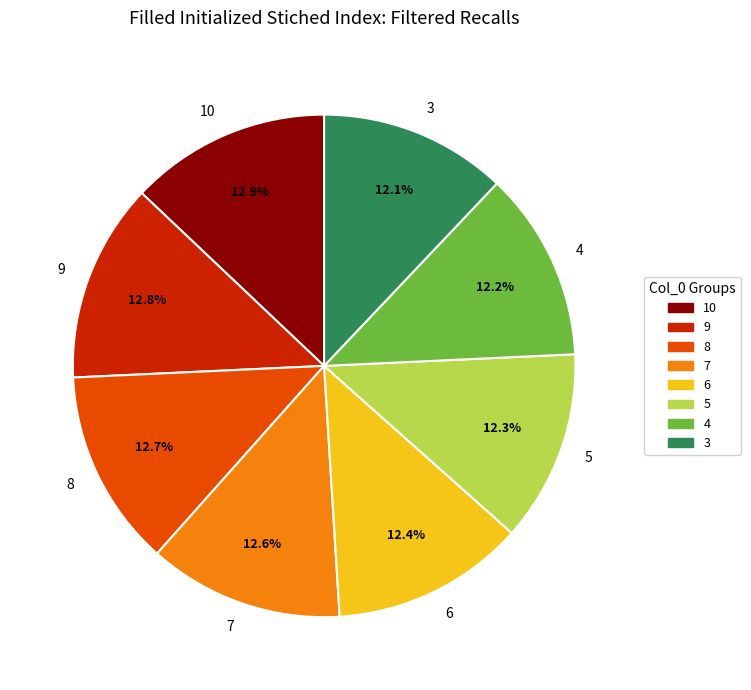

What portion of the pie excludes 6?

87.6%